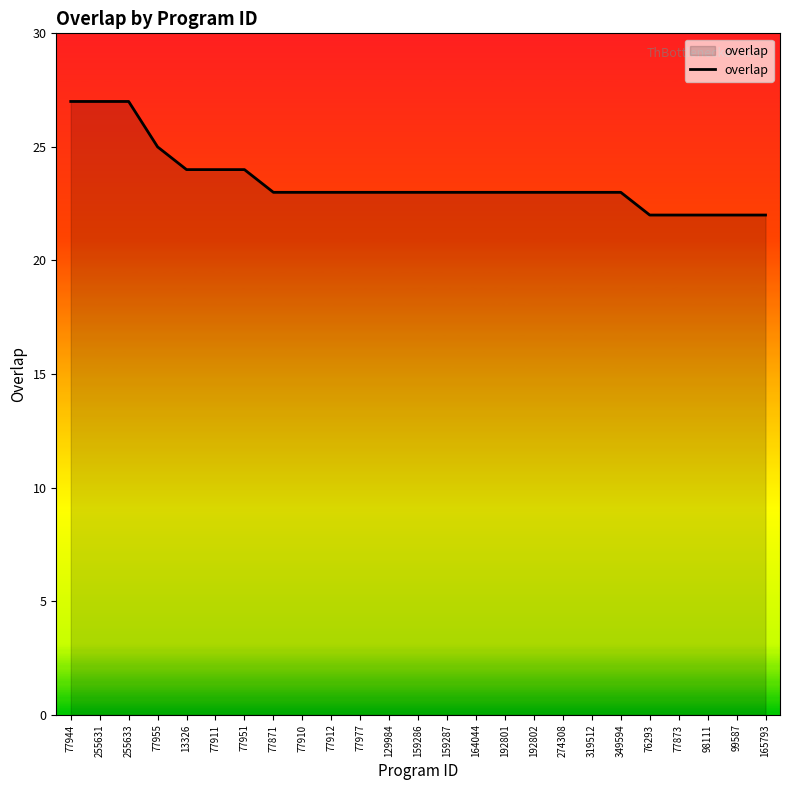

What position from the left is 98111?

23